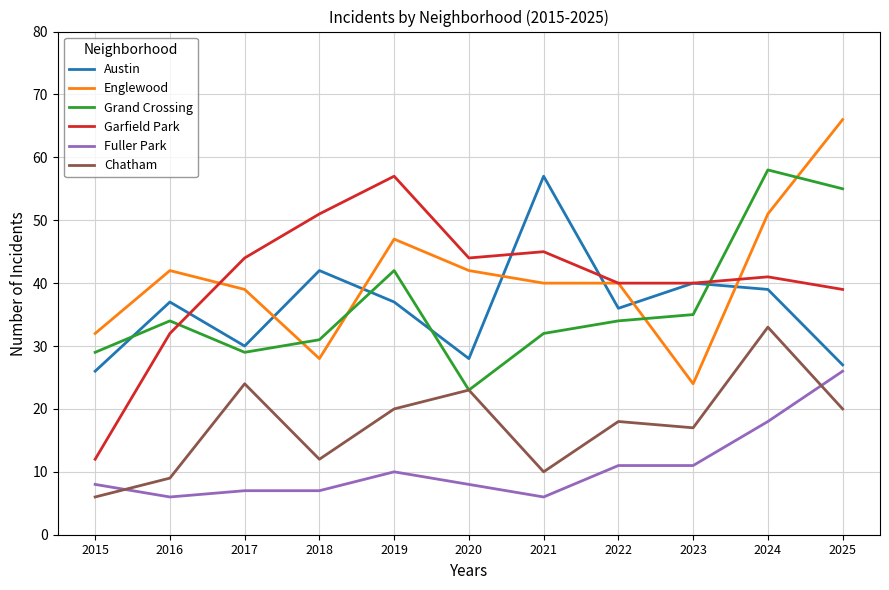

True or false: Chatham has a value of 5 at 2022.

False